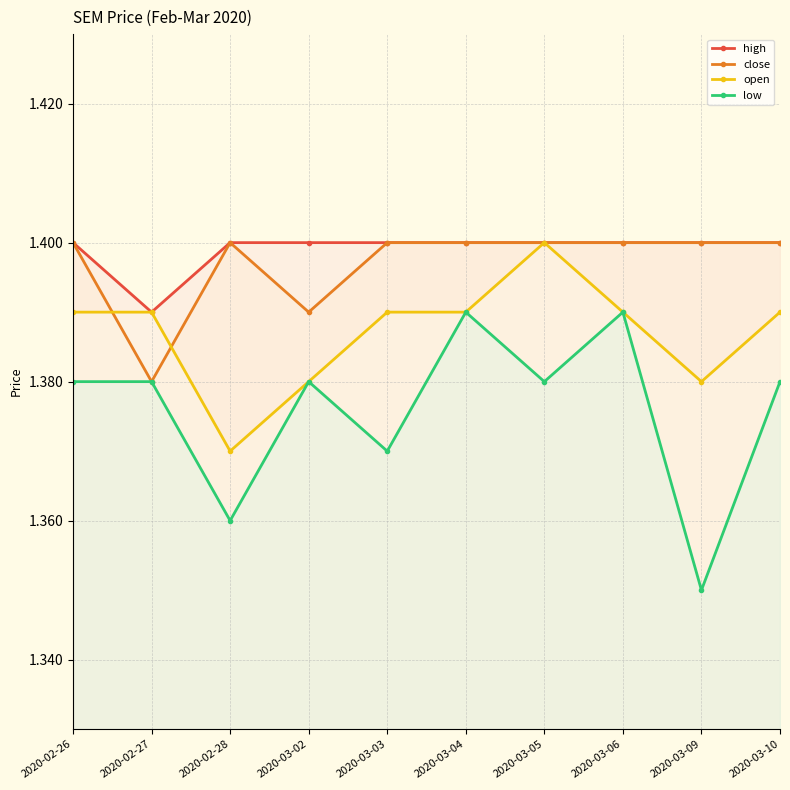

What position from the left is 2020-02-26?

1